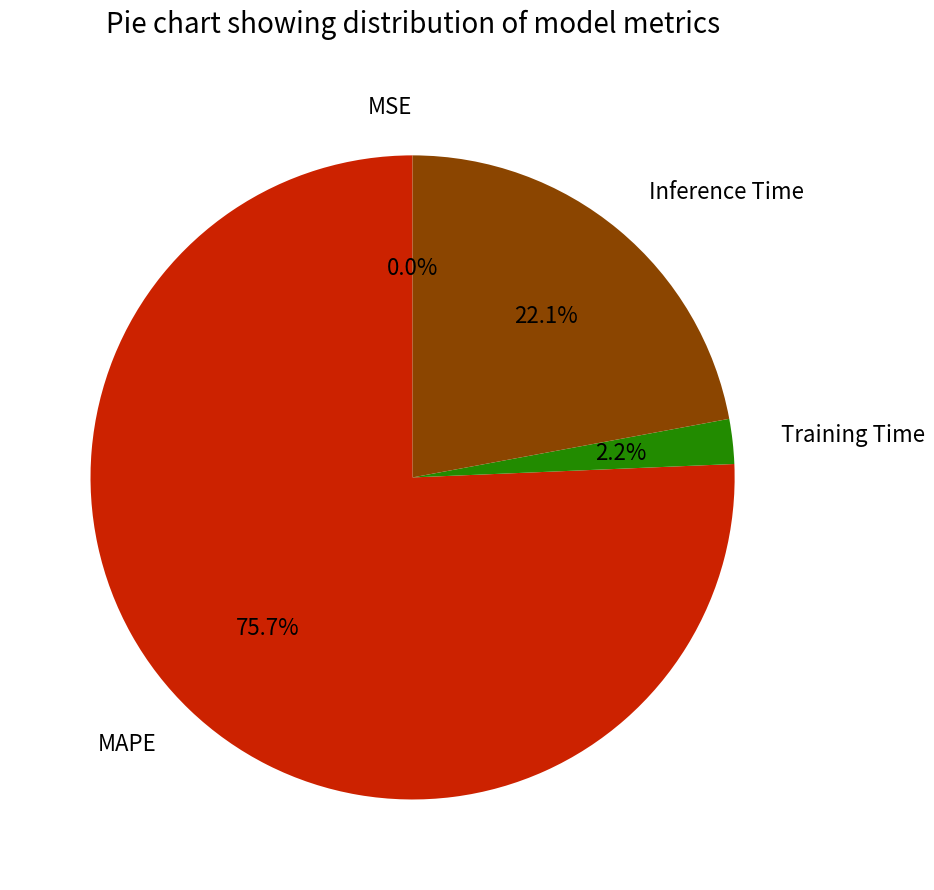

What percentage is the Training Time slice, to the nearest percent?

2%